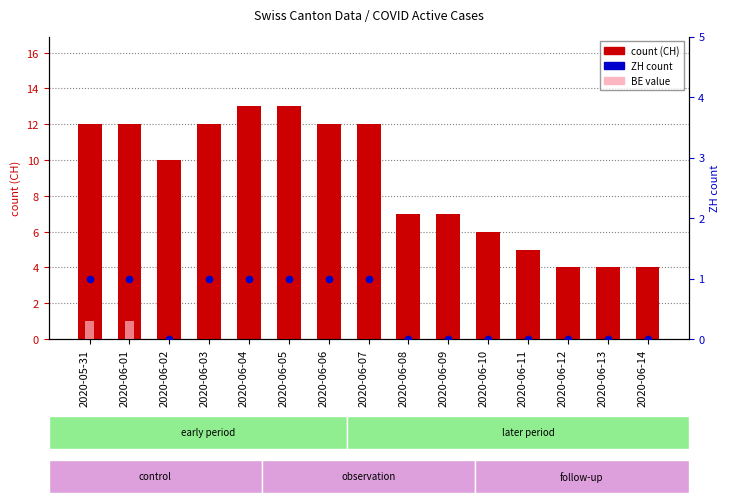

Which series has the largest total across all categories?

count (CH)